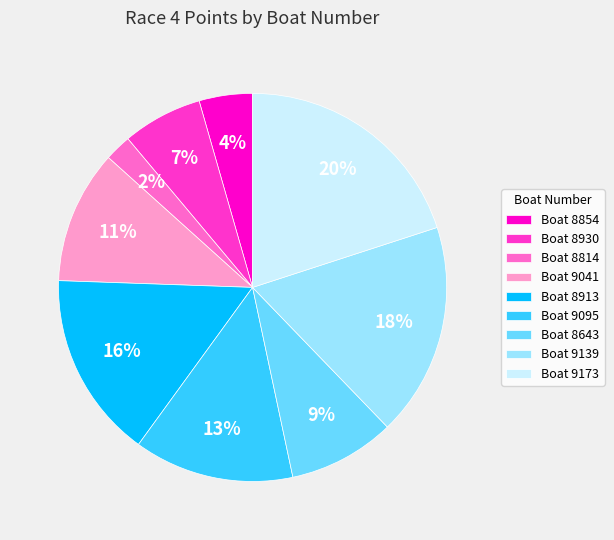

Do Boat 8643 and Boat 8930 together represent more than half of the pie?

No